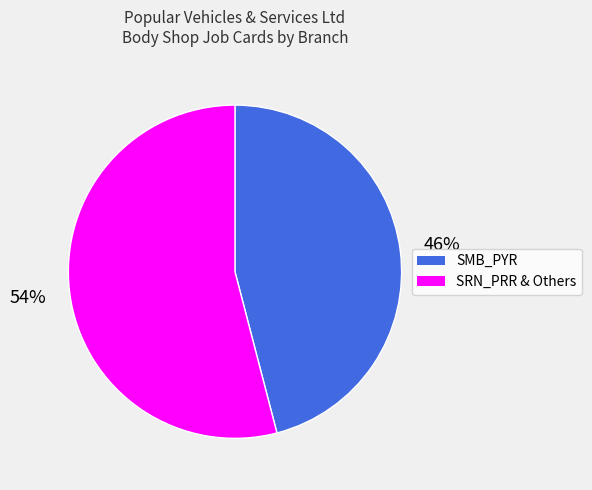

What is the majority slice?

SRN_PRR